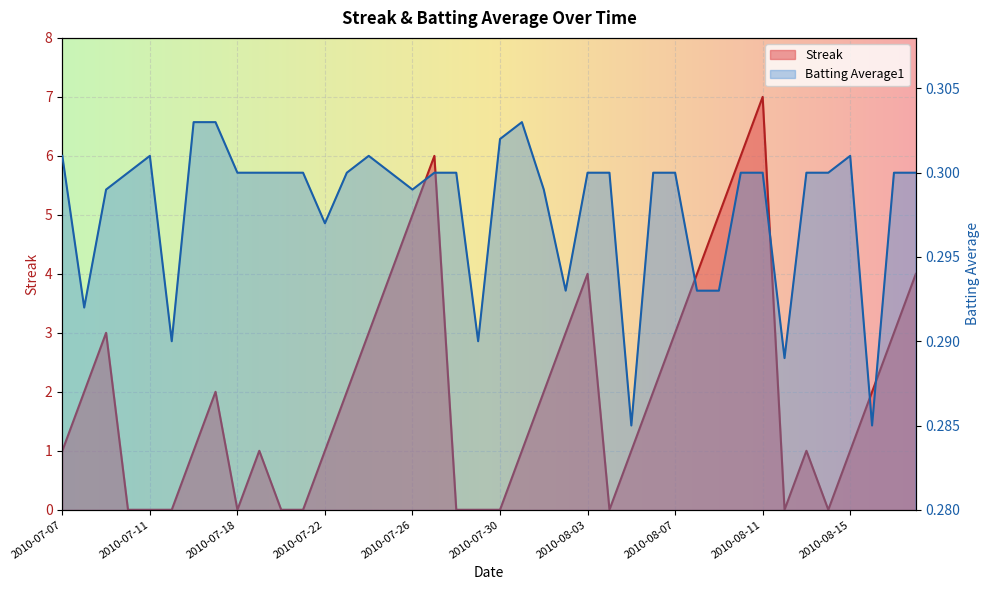

Where does the Streak series first go above 2?

2010-07-09